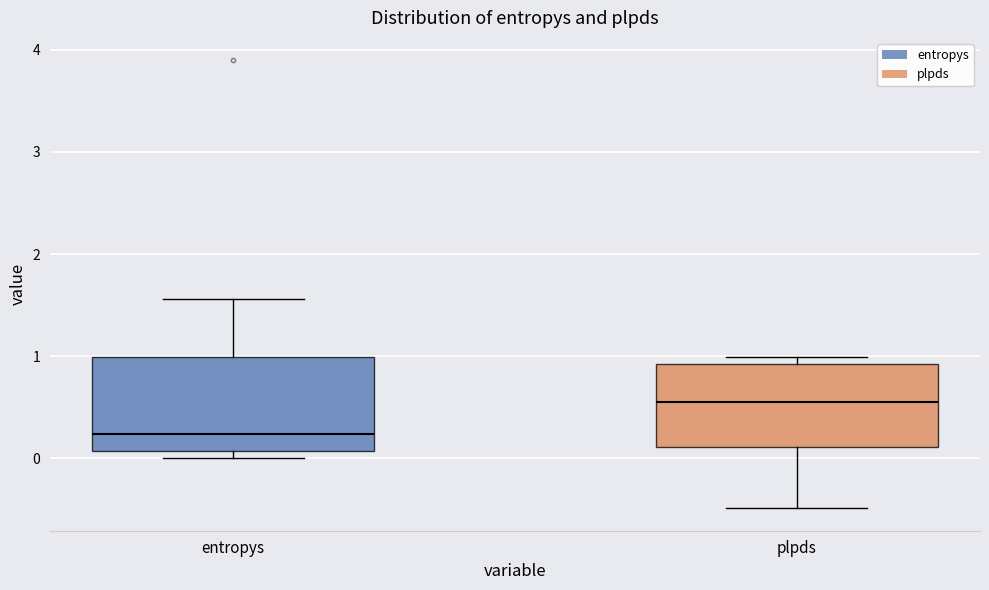

Which box has the lowest median line?

entropys